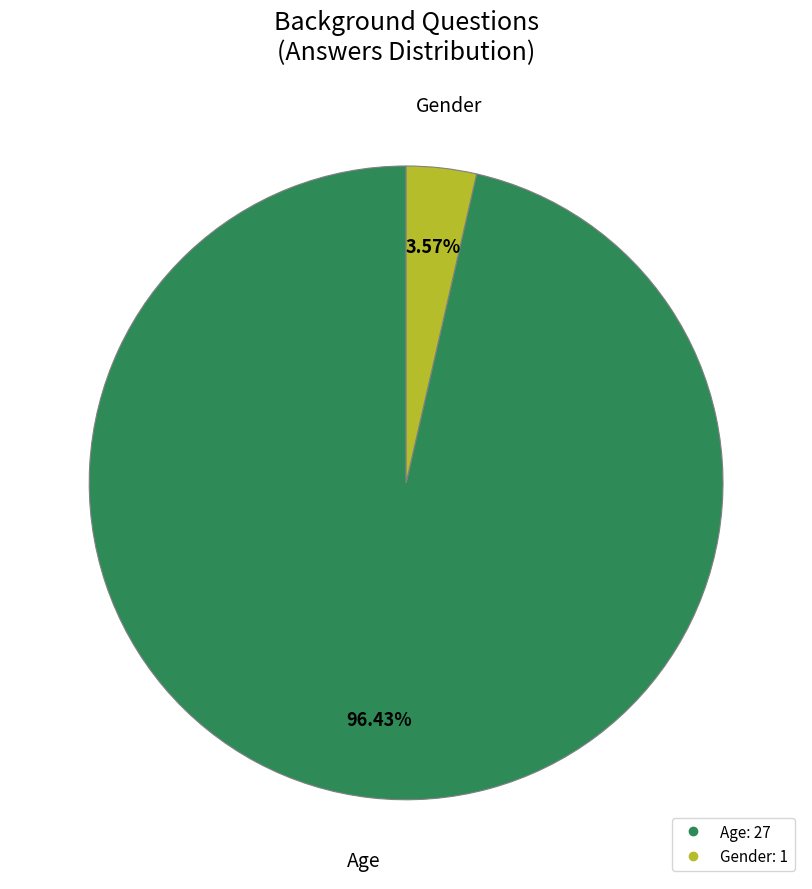

What is the total percentage of Gender and Age?

100.0%